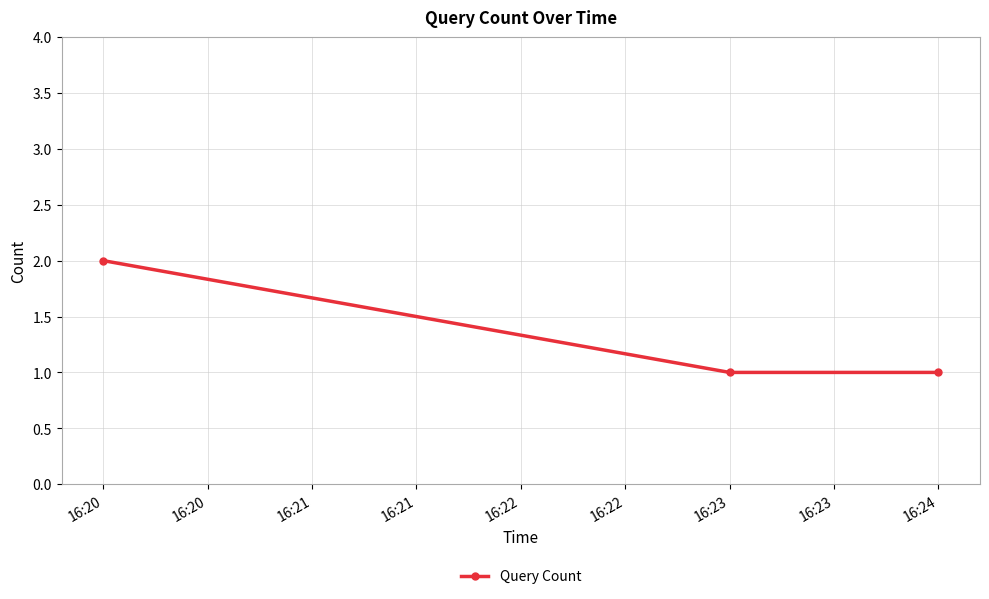

What is the approximate value at 16:20?

2